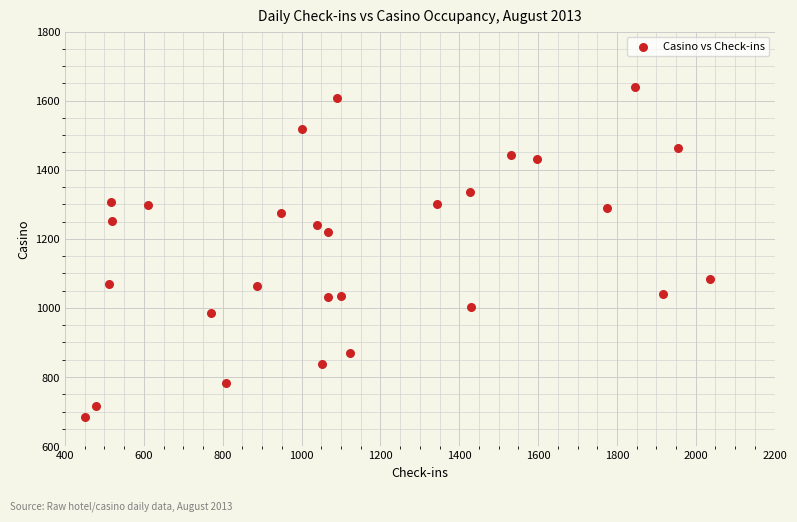

What is the range of Y values (max minus min)?

956